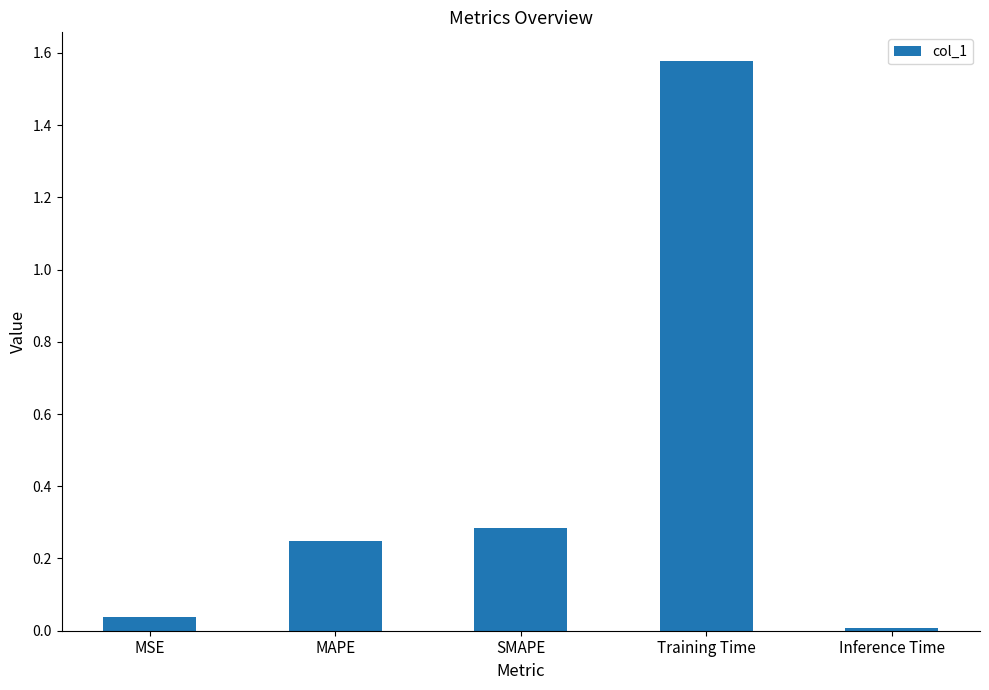

Are the bars grouped side by side (vs. stacked)?

No